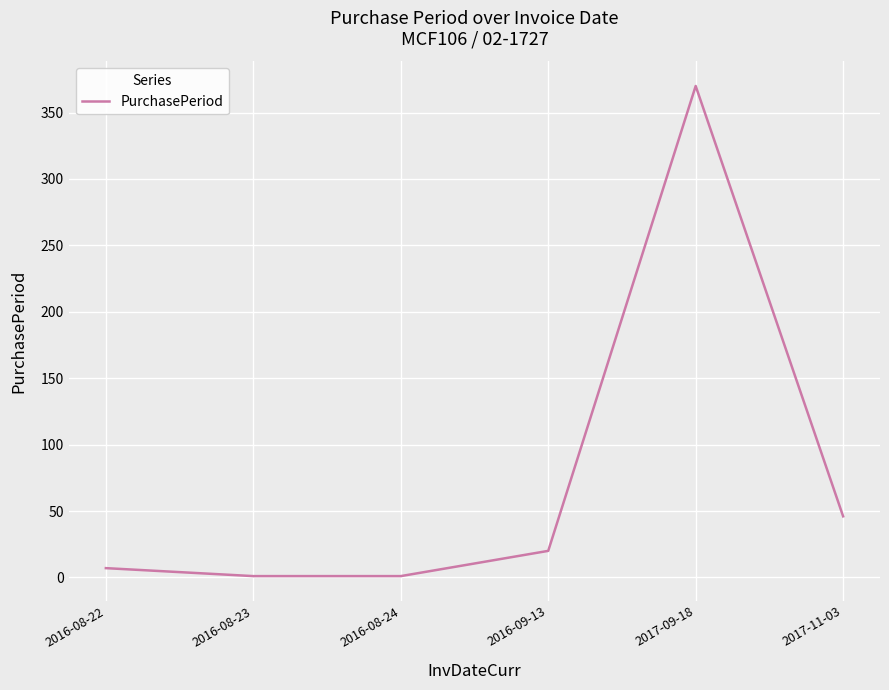

Reading left to right, extract all data points from this chart.

7	1	1	20	370	46